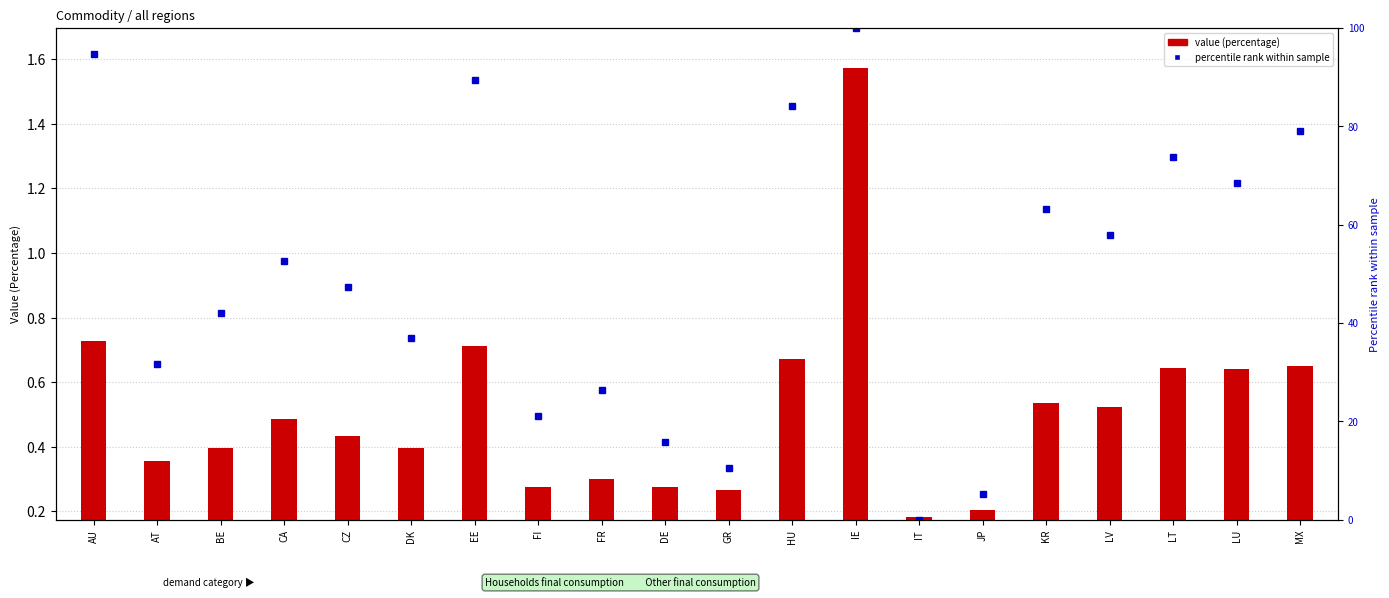

Which label corresponds to the largest value in the chart?

IE